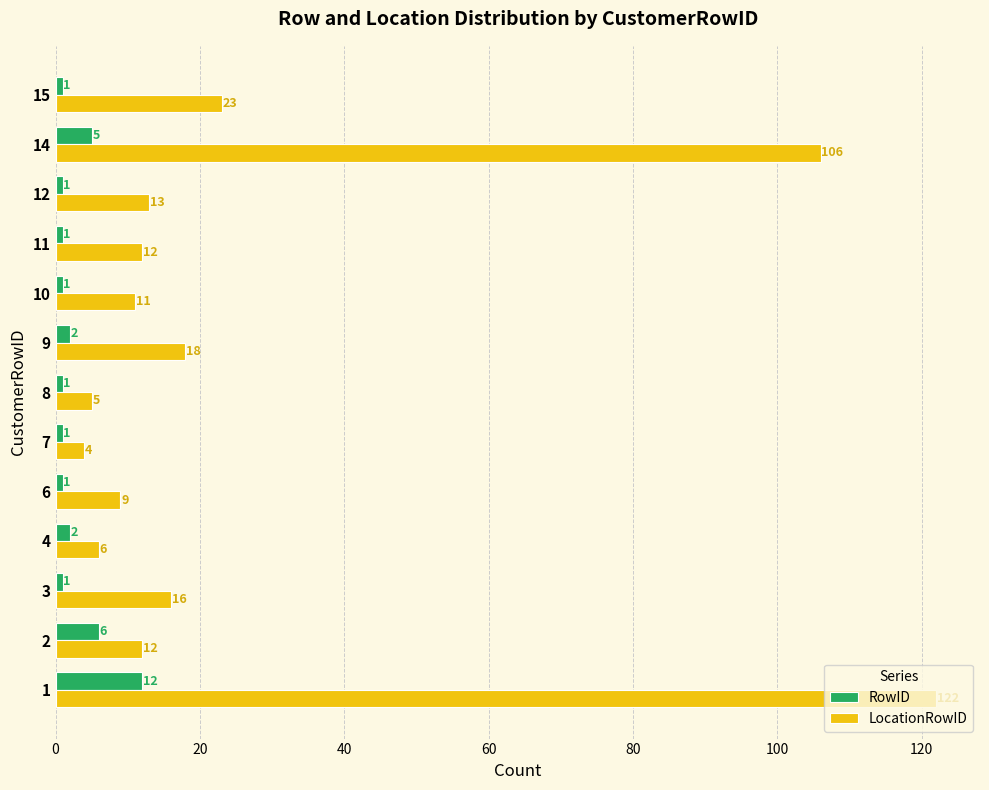

Rank the series by their maximum value, from lowest to highest.

RowID, LocationRowID